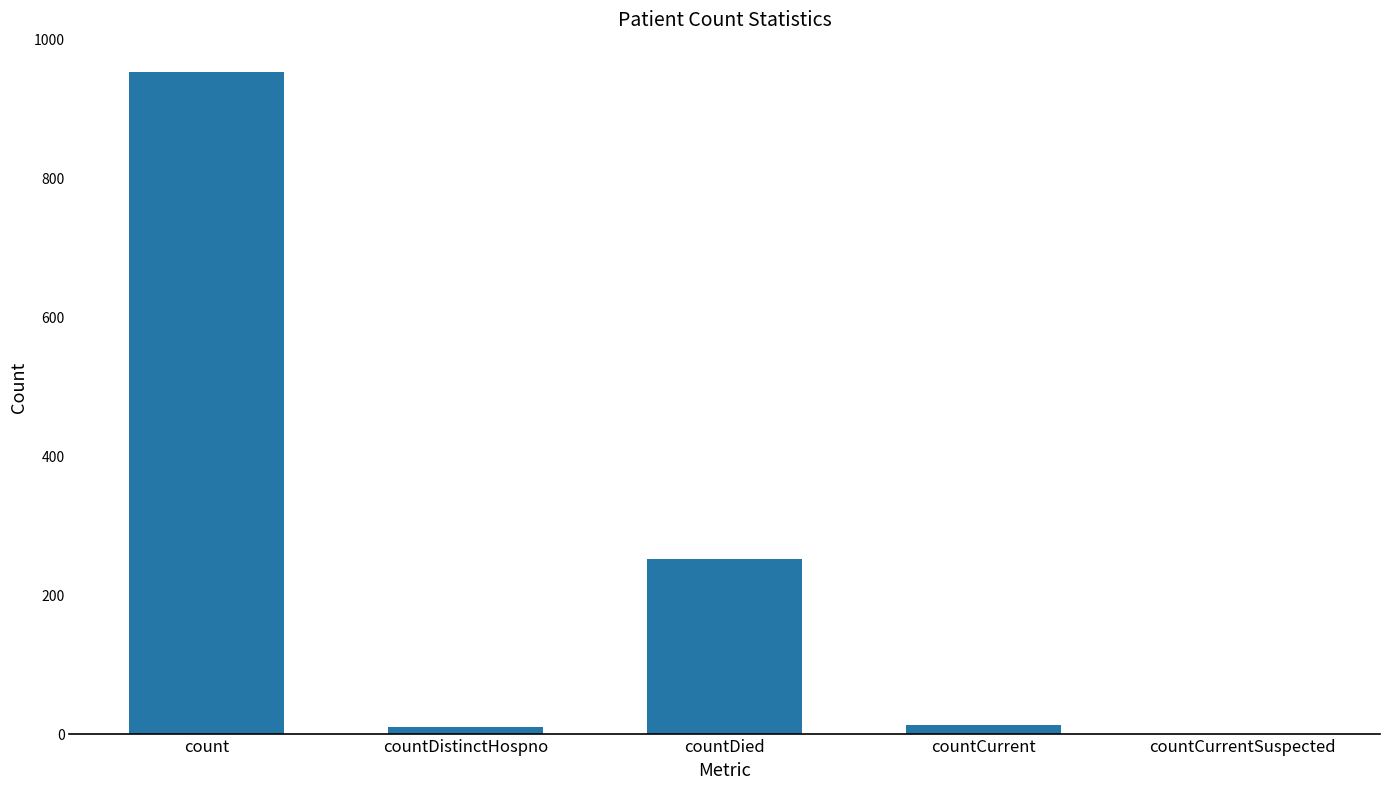

Which label corresponds to the largest value in the chart?

count